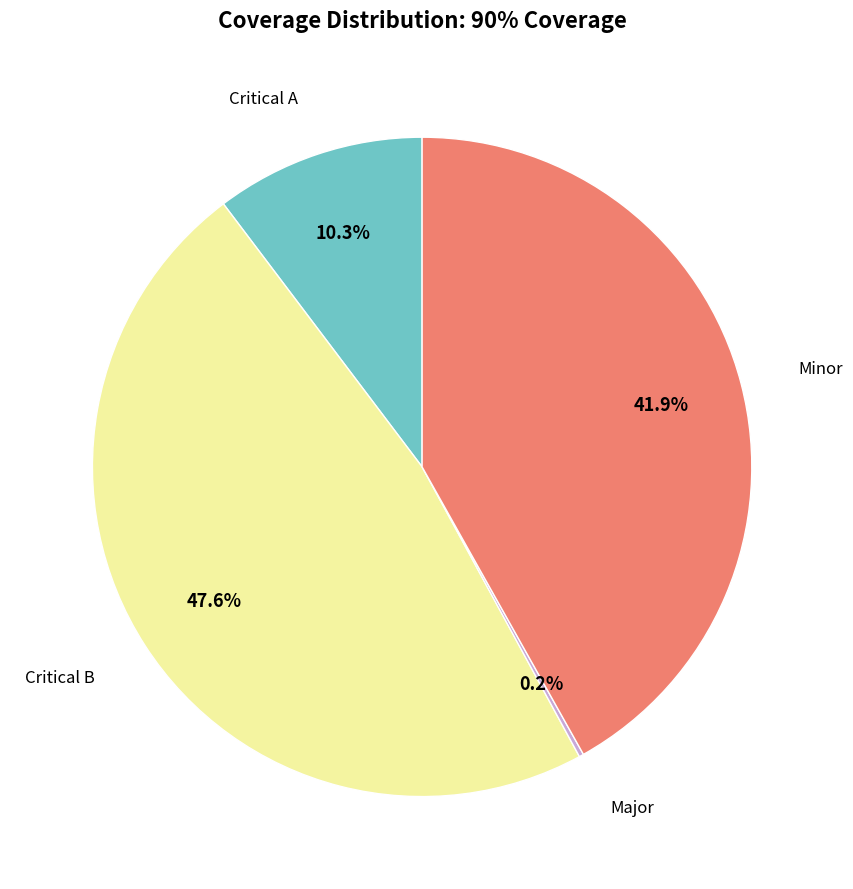

Is there any slice that represents more than half of the pie?

No